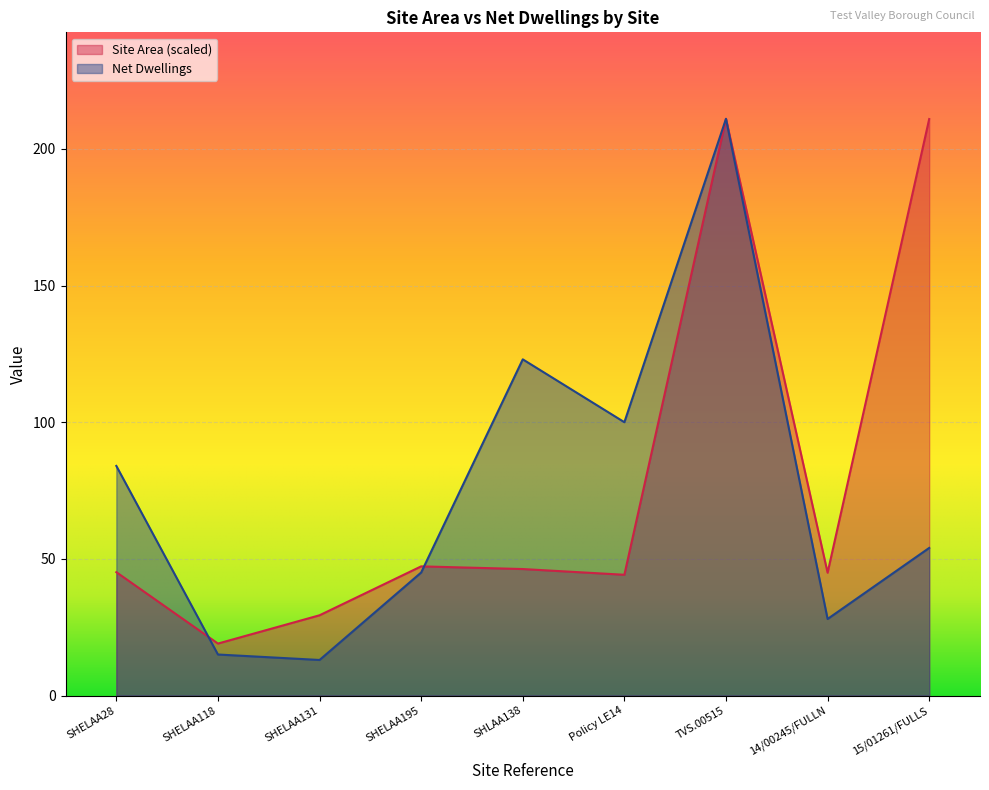

How many lines are shown in the chart?

2